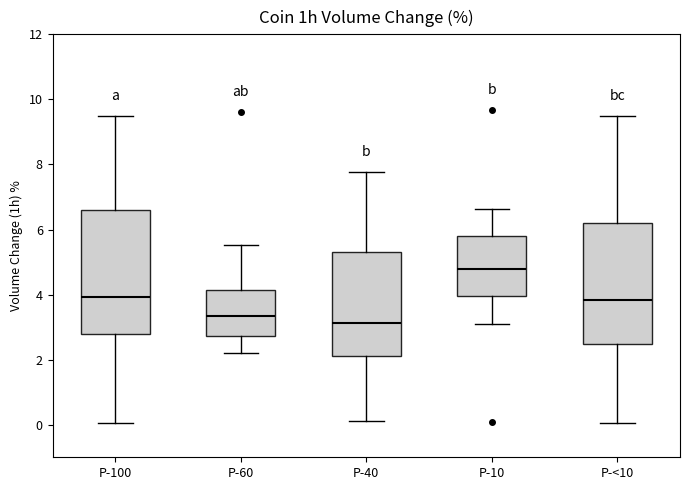

Reading left to right, read every box against the y-axis: the position of its median line, the range the box covers, and the ends of its whiskers. The values are not printed on the chart, so give them approximately, as read against the axis.

P-100: median 4.0, box 2.8 to 6.6, whiskers 0.0 to 9.4
P-60: median 3.4, box 2.8 to 4.2, whiskers 2.2 to 5.6
P-40: median 3.2, box 2.2 to 5.2, whiskers 0.2 to 7.8
P-10: median 4.8, box 4.0 to 5.8, whiskers 3.0 to 6.6
P-<10: median 3.8, box 2.4 to 6.2, whiskers 0.0 to 9.4